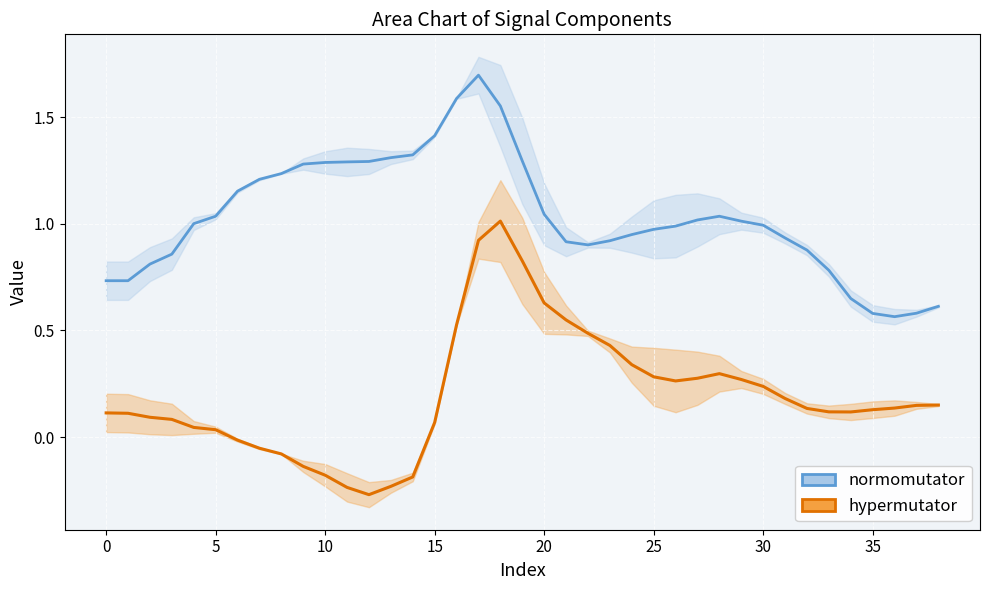

Is it true that the value at 10 is -0.2?

True